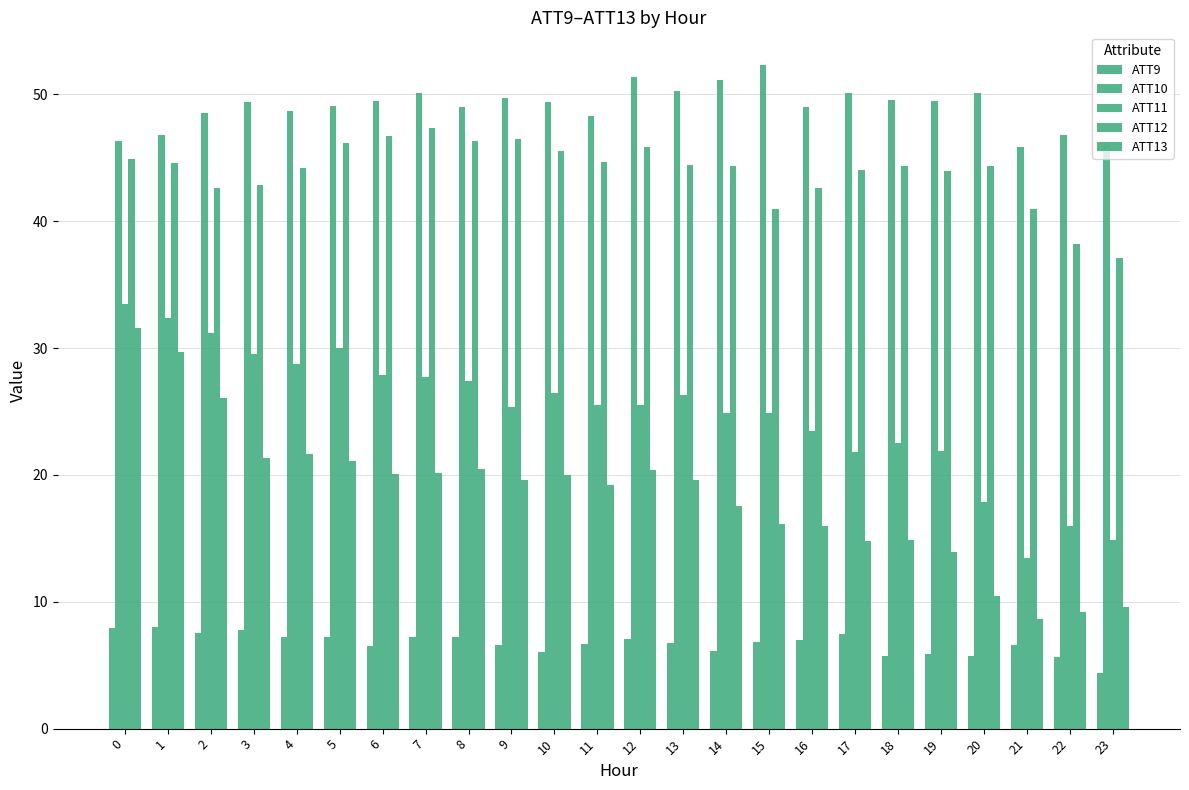

What is the sum of the ATT13 values at 13 and 7?

39.8